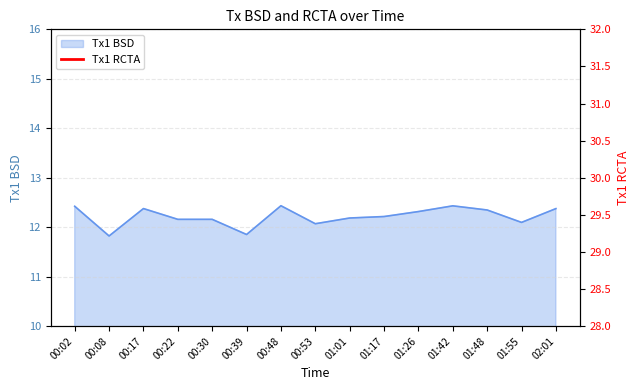

The value of Tx1 BSD at 01:17 is 12.2. True or false?

True